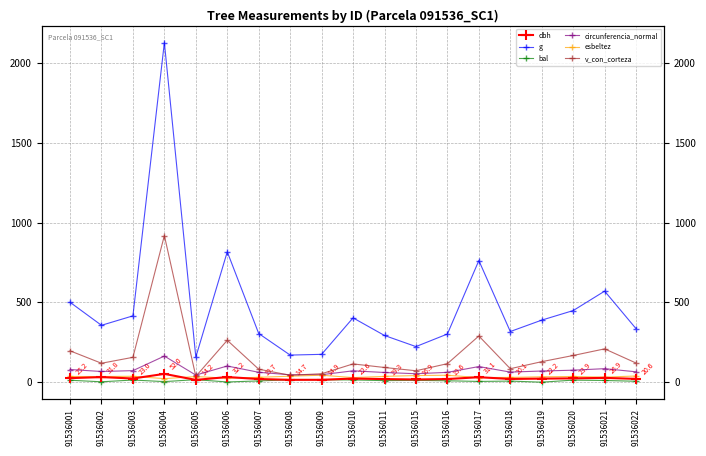

What is the sum of all g values?

9065.8